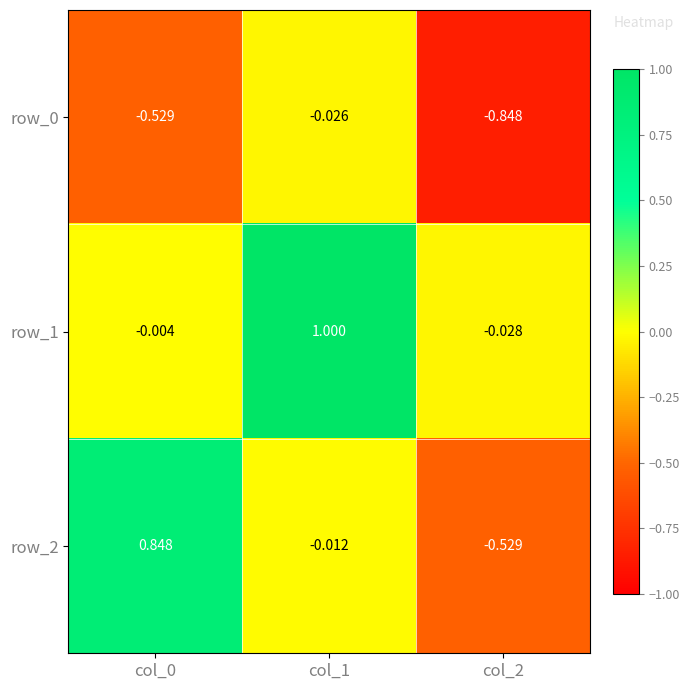

Is the value of row_2 at col_0 greater than the value of row_1 at col_1?

No